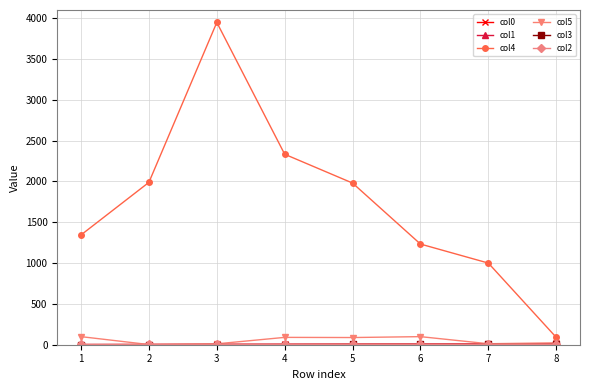

How many lines are shown in the chart?

6